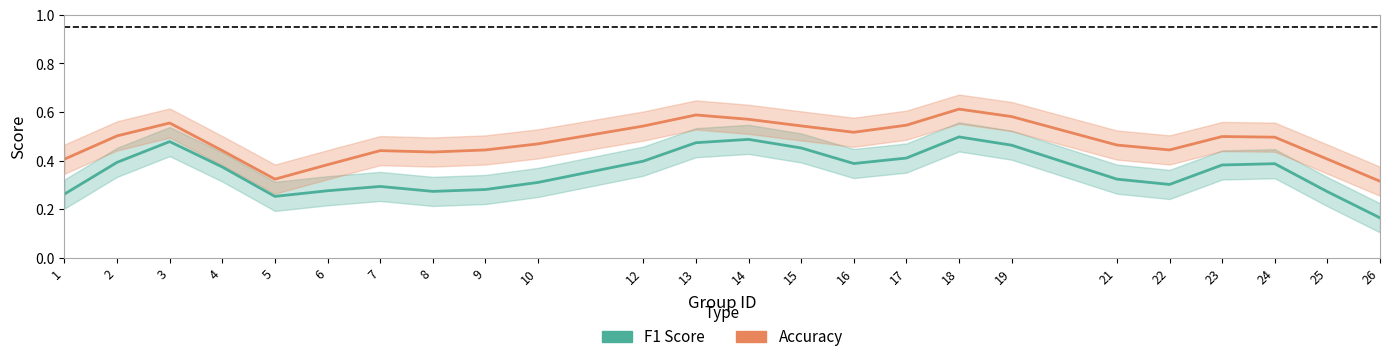

Between 1 and 7, which series saw the biggest shift?

accuracy